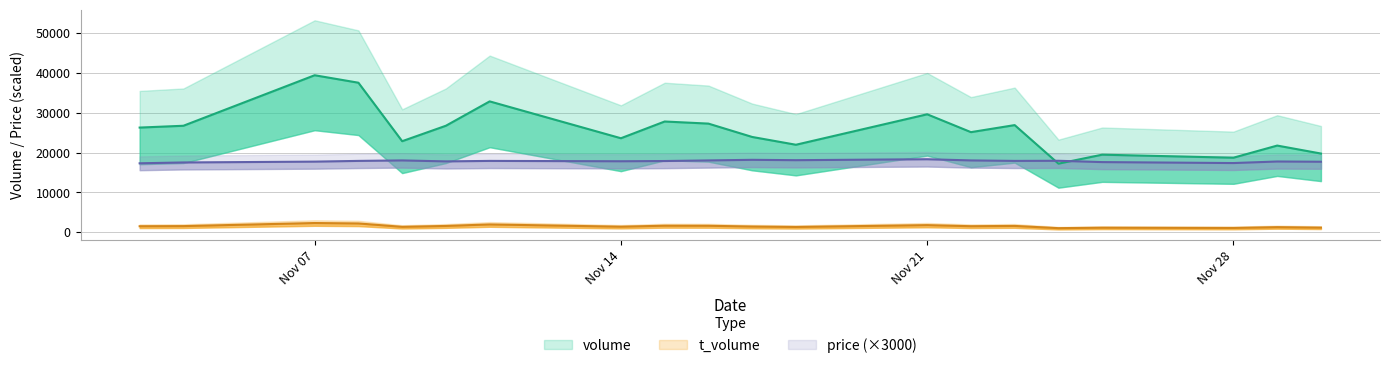

In volume, how many points are higher than both neighbors (excluding endpoints)?

7